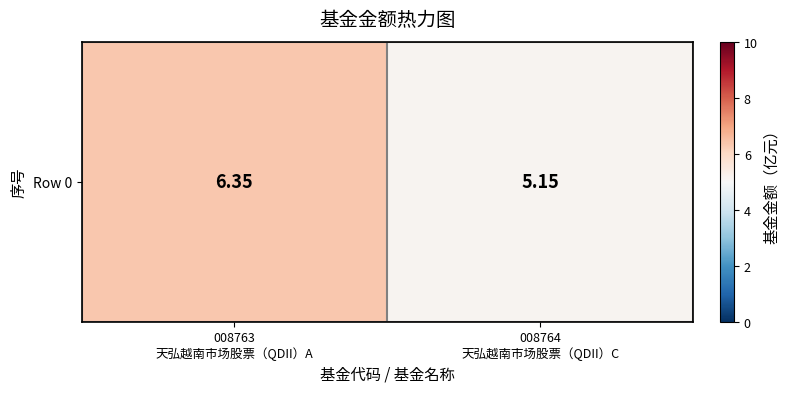

At which label does the data first exceed 6?

008763
天弘越南市场股票（QDII）A